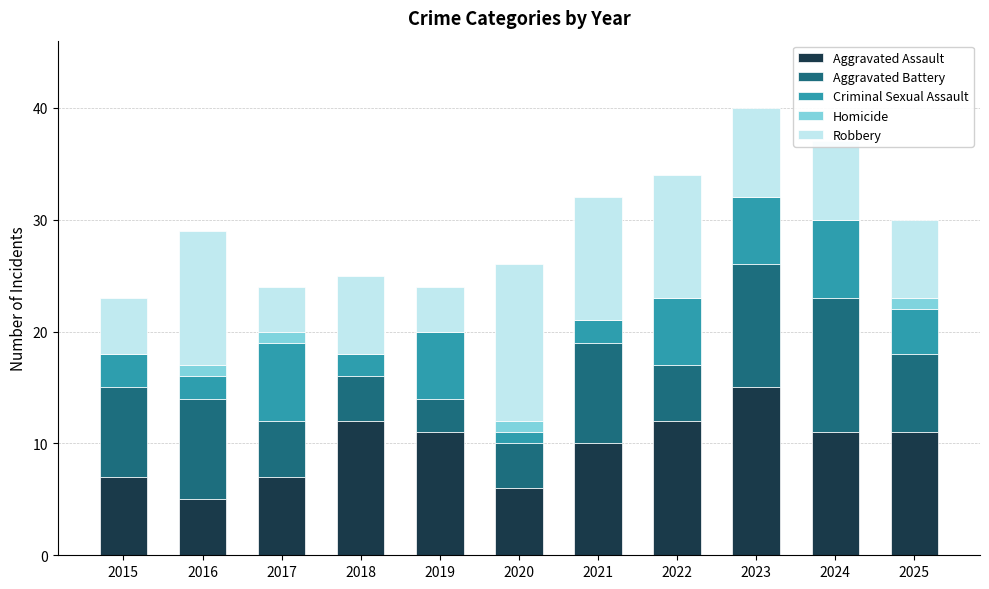

What is the total value across all series at 2020?

26